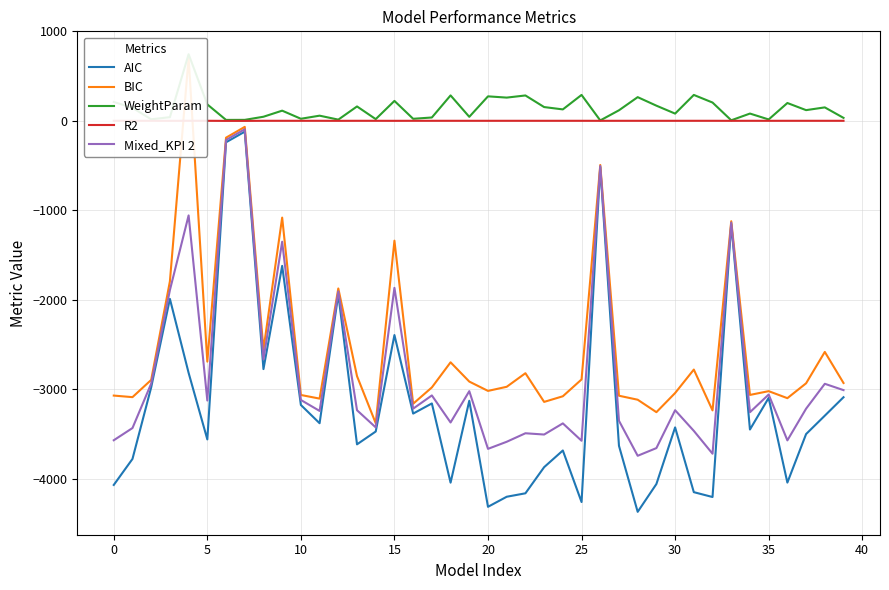

True or false: R2 and AIC intersect in this chart.

False